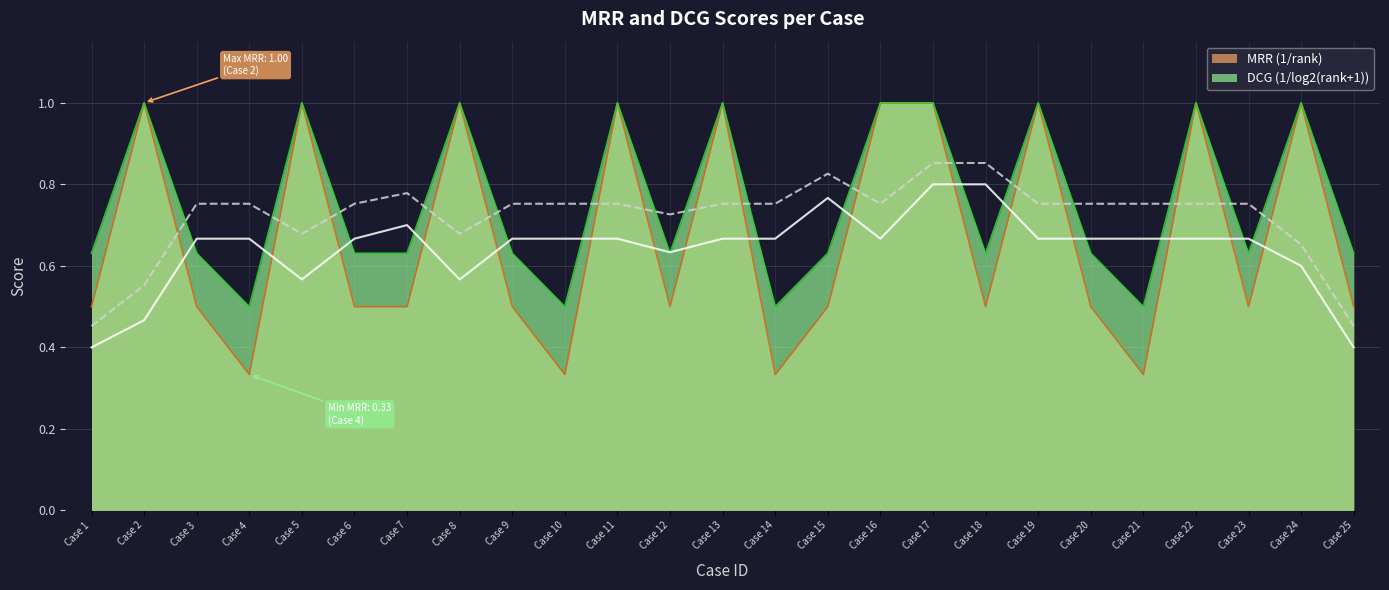

Reading left to right, extract all data points from this chart.

MRR (1/rank): Case 1=0.5	Case 2=1.0	Case 3=0.5	Case 4=0.3	Case 5=1.0	Case 6=0.5	Case 7=0.5	Case 8=1.0	Case 9=0.5	Case 10=0.3	Case 11=1.0	Case 12=0.5	Case 13=1.0	Case 14=0.3	Case 15=0.5	Case 16=1.0	Case 17=1.0	Case 18=0.5	Case 19=1.0	Case 20=0.5	Case 21=0.3	Case 22=1.0	Case 23=0.5	Case 24=1.0	Case 25=0.5
DCG (1/log2(rank+1)): Case 1=0.6	Case 2=1.0	Case 3=0.6	Case 4=0.5	Case 5=1.0	Case 6=0.6	Case 7=0.6	Case 8=1.0	Case 9=0.6	Case 10=0.5	Case 11=1.0	Case 12=0.6	Case 13=1.0	Case 14=0.5	Case 15=0.6	Case 16=1.0	Case 17=1.0	Case 18=0.6	Case 19=1.0	Case 20=0.6	Case 21=0.5	Case 22=1.0	Case 23=0.6	Case 24=1.0	Case 25=0.6